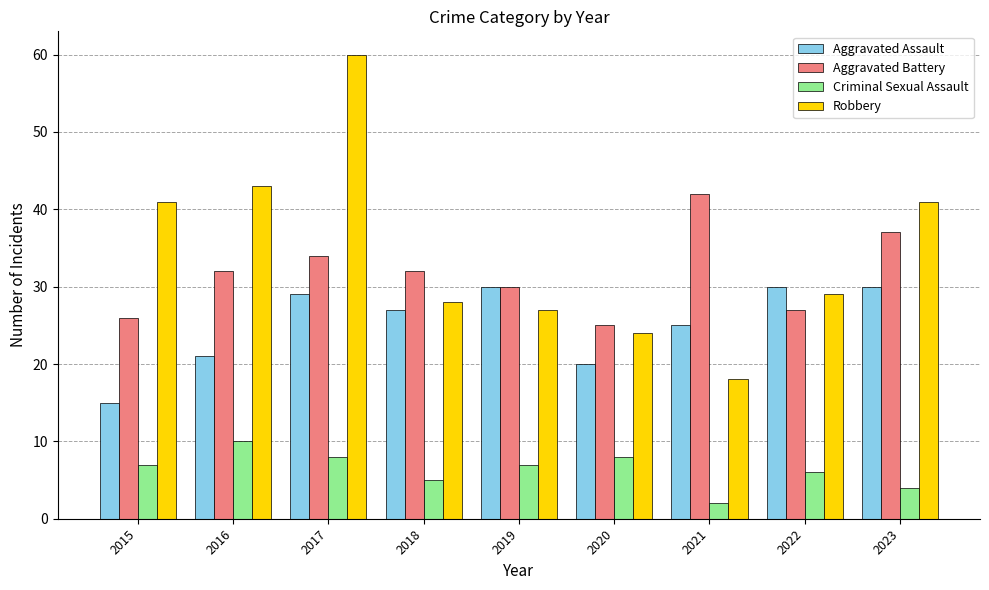

Which series has the widest spread of values?

Robbery